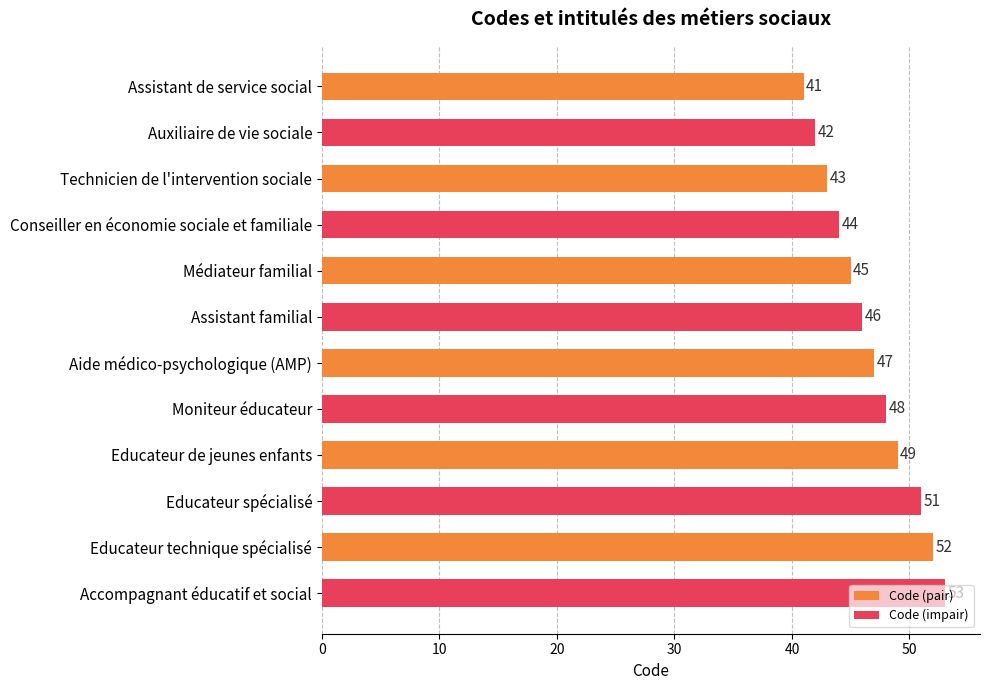

List the labels in order of value, largest first.

Accompagnant éducatif et social, Educateur technique spécialisé, Educateur spécialisé, Educateur de jeunes enfants, Moniteur éducateur, Aide médico-psychologique (AMP), Assistant familial, Médiateur familial, Conseiller en économie sociale et familiale, Technicien de l'intervention sociale, Auxiliaire de vie sociale, Assistant de service social